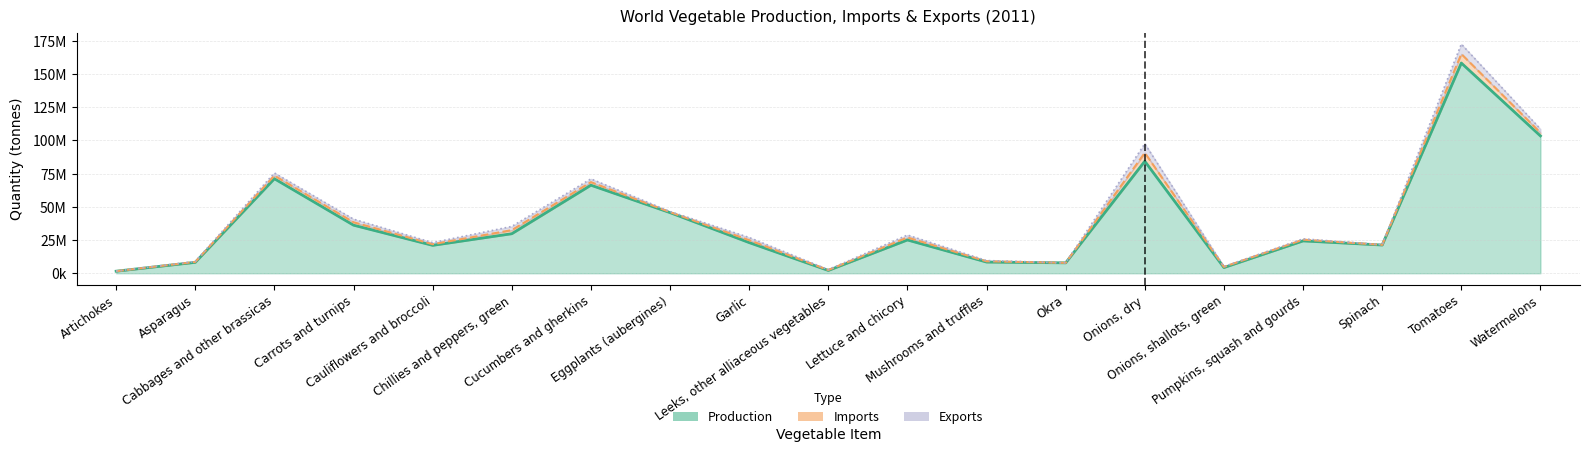

At which category does imp reach its first local valley?

Cauliflowers and broccoli